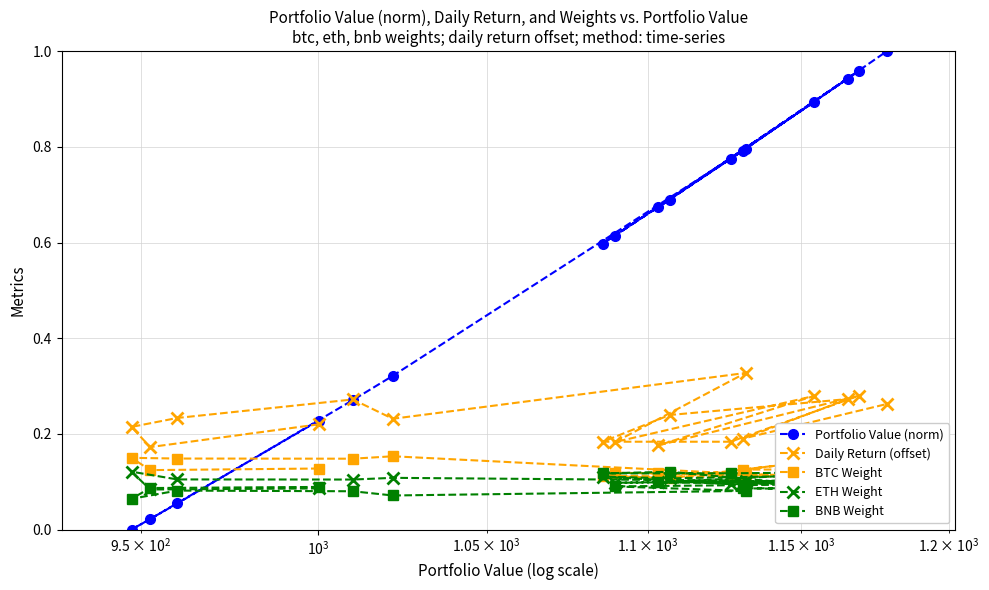

Reading left to right, what are all the values shown in this chart?

Portfolio Value (norm): 0.2	0.0	0.0	0.1	0.3	0.3	0.8	0.6	0.9	0.7	1.0	0.8	0.6	0.7	0.9	0.8	1.0
Daily Return (offset): 0.2	0.2	0.2	0.2	0.3	0.2	0.3	0.2	0.3	0.2	0.3	0.2	0.2	0.2	0.3	0.2	0.3
BTC Weight: 0.1	0.1	0.1	0.1	0.1	0.2	0.1	0.1	0.1	0.1	0.1	0.1	0.1	0.1	0.2	0.1	0.1
ETH Weight: 0.1	0.1	0.1	0.1	0.1	0.1	0.1	0.1	0.1	0.1	0.1	0.1	0.1	0.1	0.1	0.1	0.1
BNB Weight: 0.1	0.1	0.1	0.1	0.1	0.1	0.1	0.1	0.1	0.1	0.1	0.1	0.1	0.1	0.1	0.1	0.1